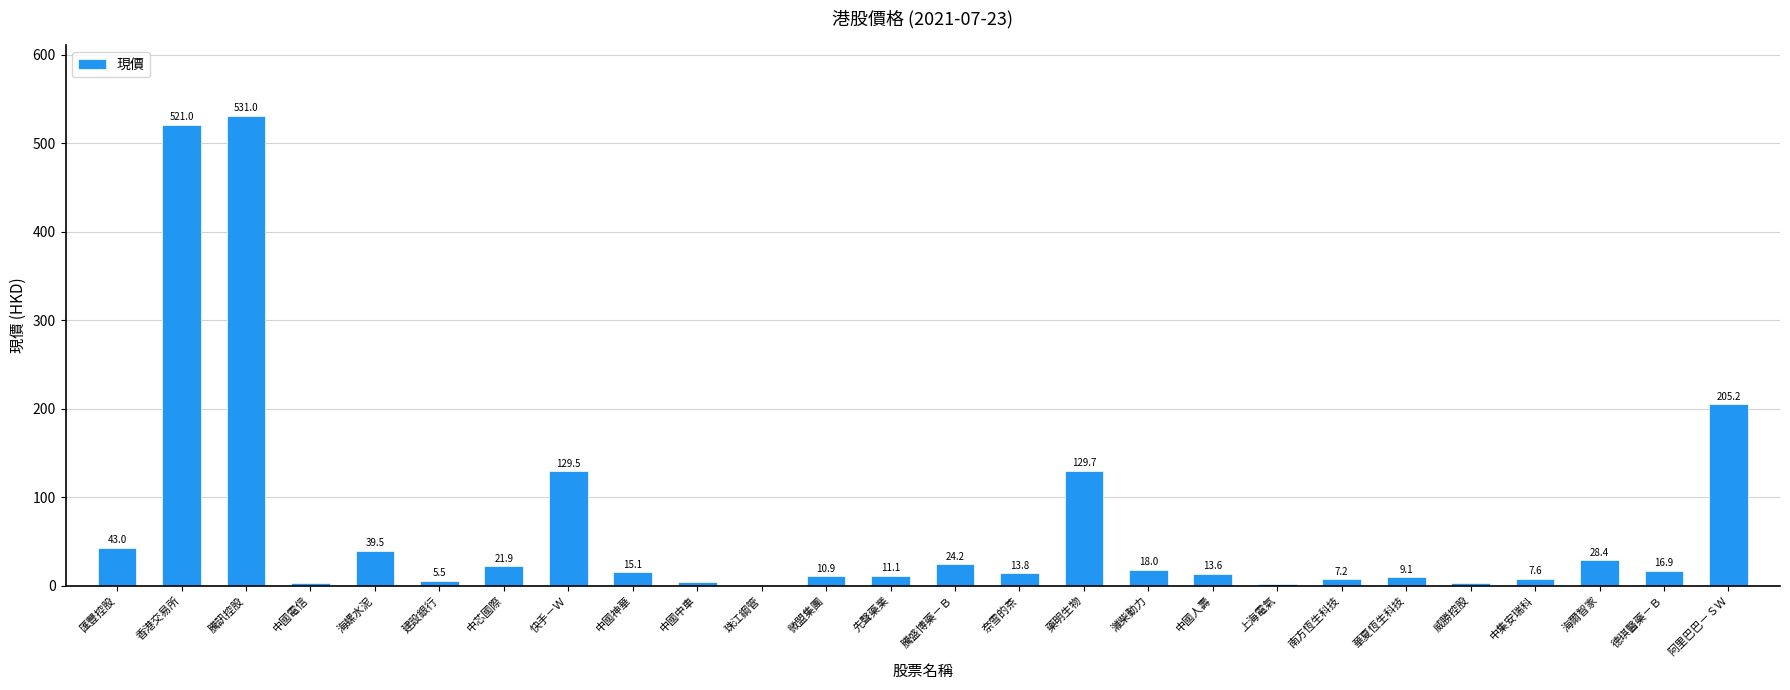

What is the sum of the values at 藥明生物 and 華夏恆生科技?

138.8